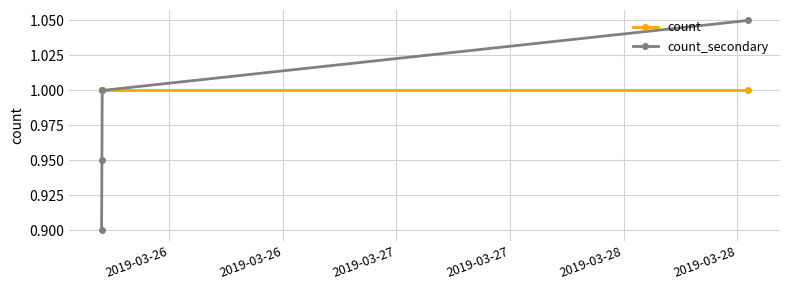

Which series has the largest total across all categories?

count